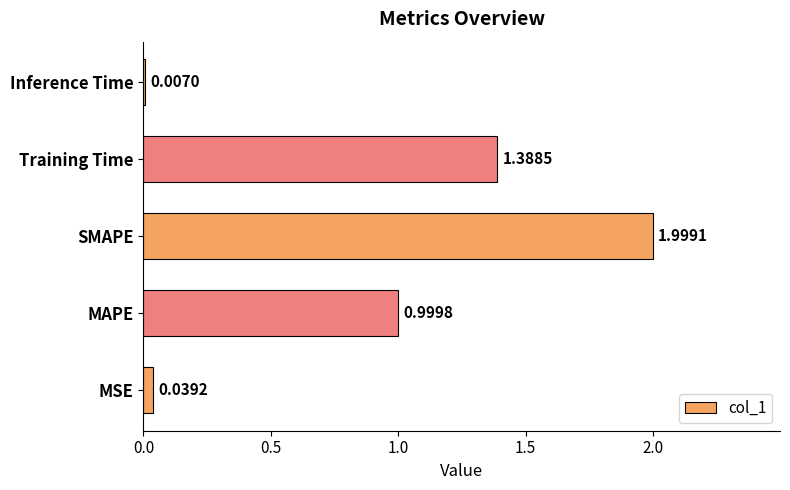

What is the sum of the values at MAPE and MSE?

1.0